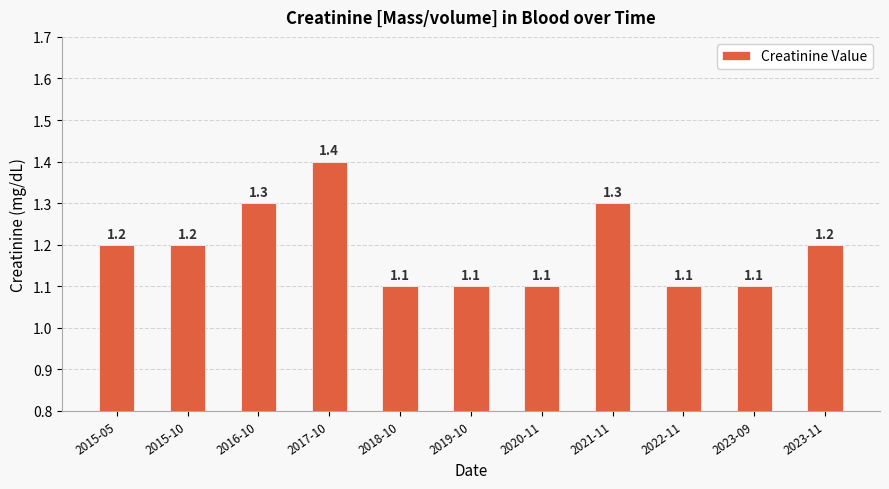

What is the value of the 2nd bar from the left?

1.2